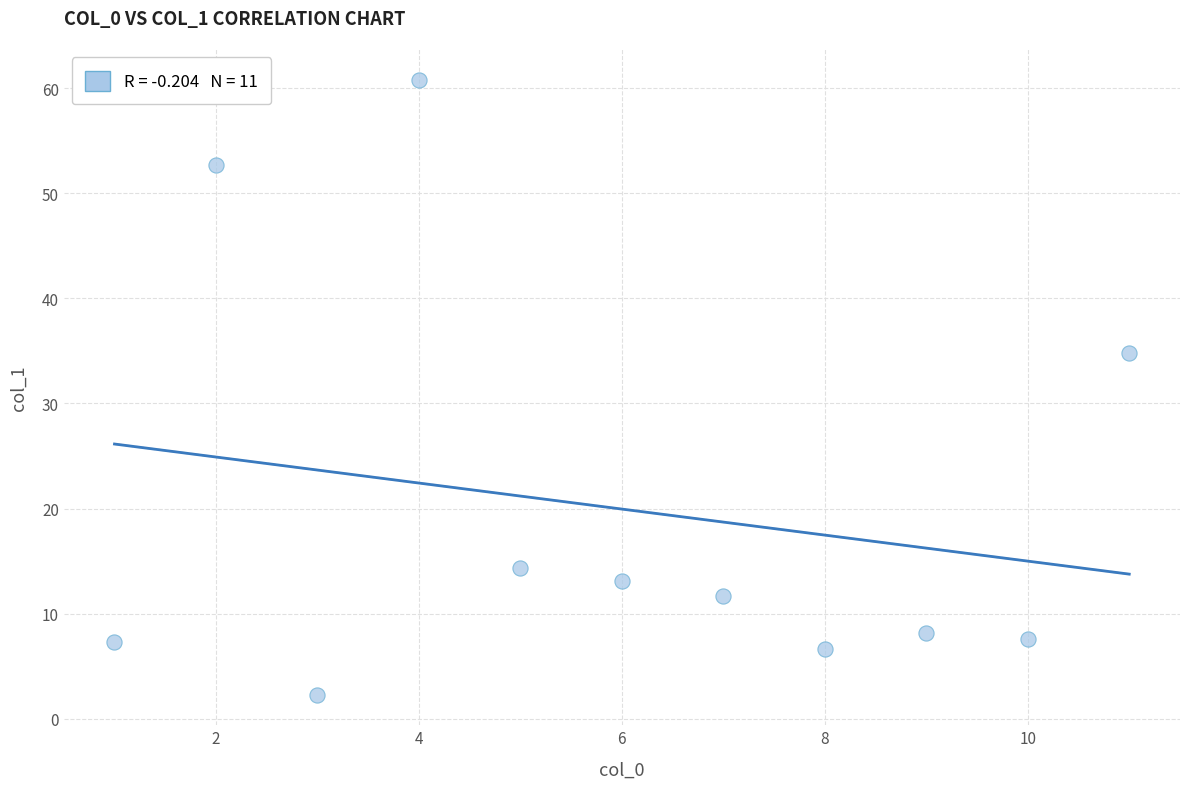

What is the average X value?

6.0